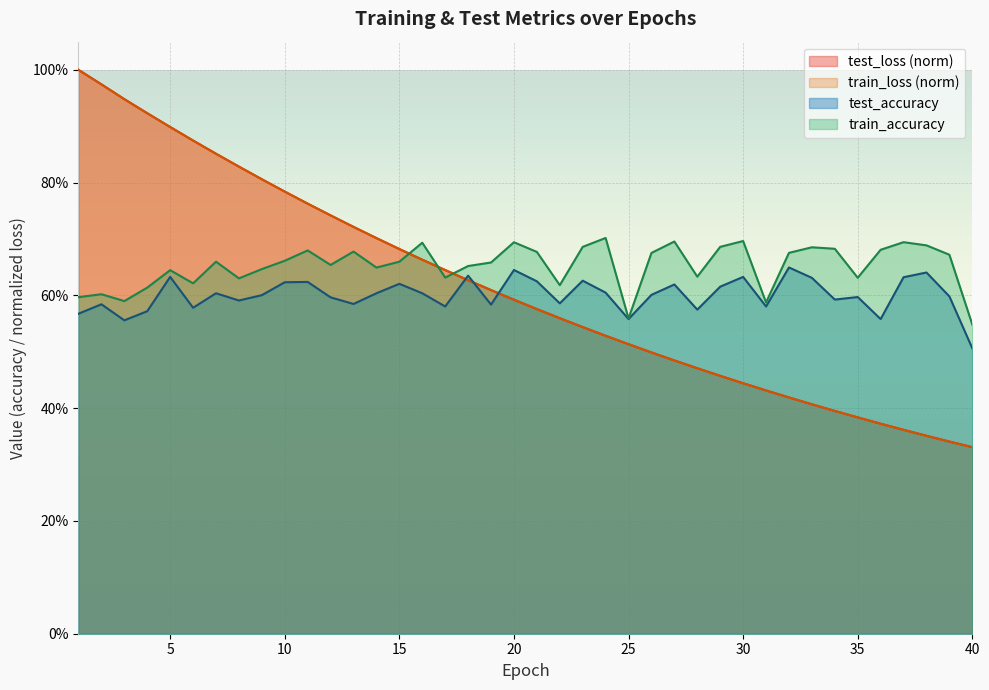

At how many categories does at least one series exceed 0?

40